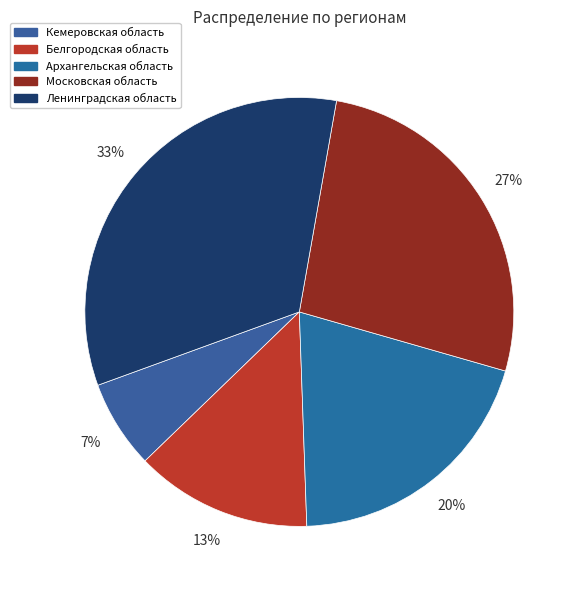

Combined, what portion of the pie is Архангельская область and Ленинградская область?

53.3%